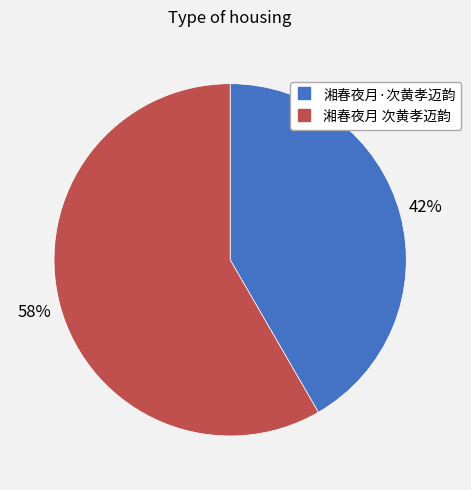

Approximately how many times larger is the value at 湘春夜月·次黄孝迈韵 compared to 湘春夜月 次黄孝迈韵?

0.7